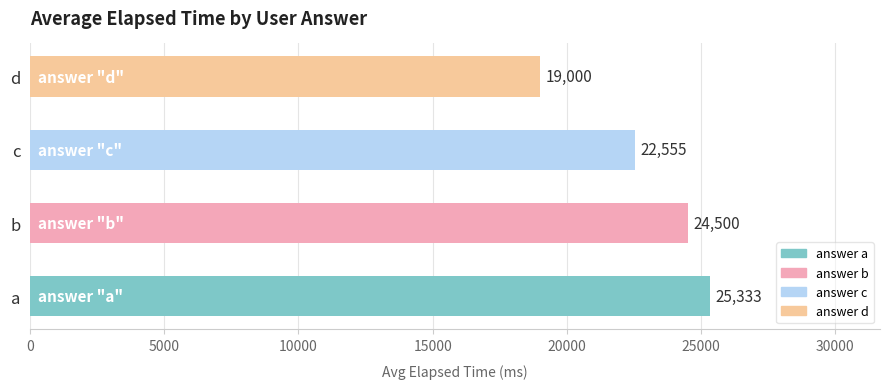

How many data points does each series have?

4